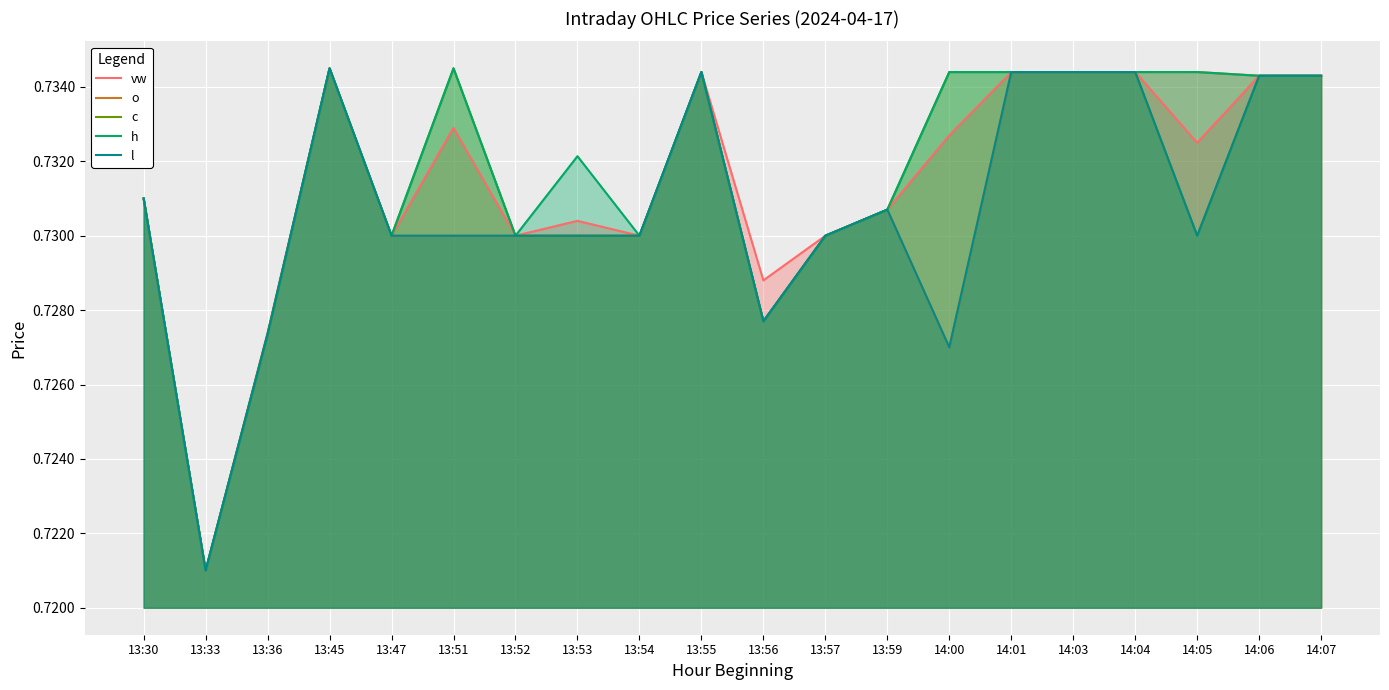

What is the lowest value of the c series?

0.7